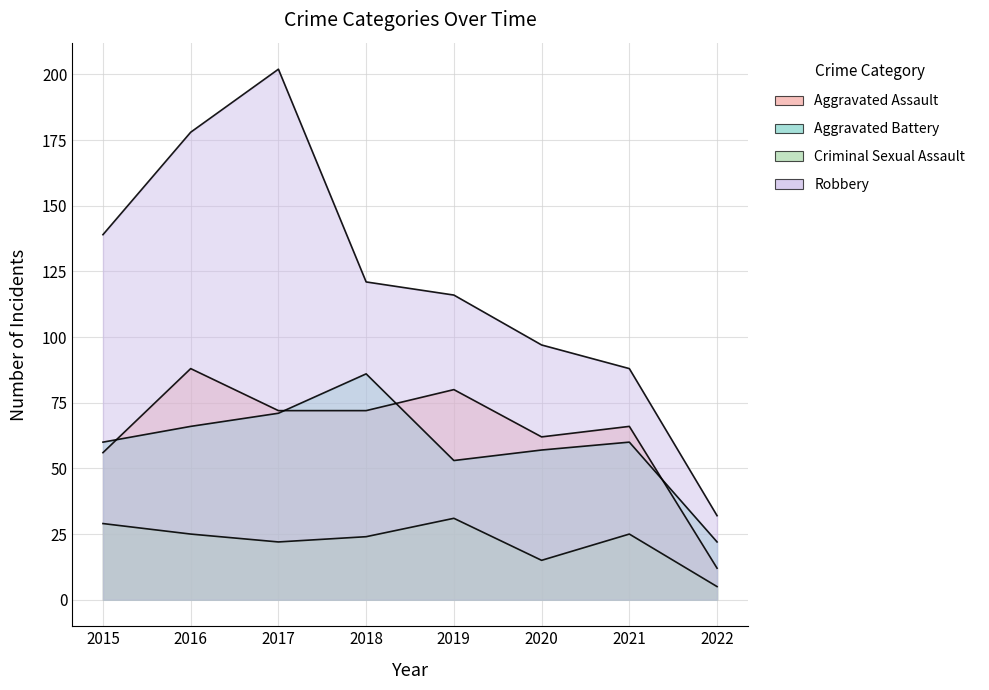

Where is the first local maximum for Aggravated Assault?

2016